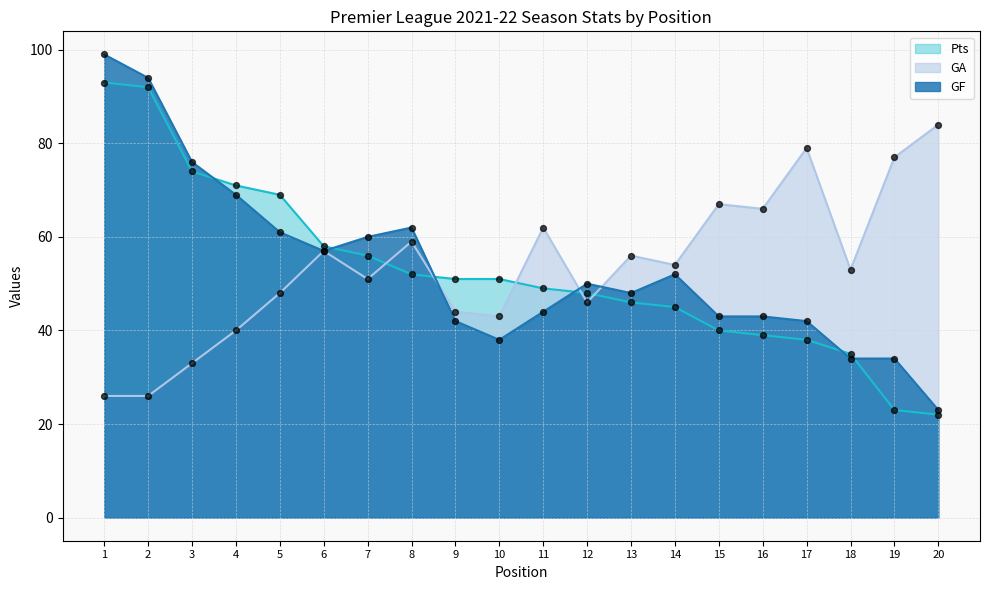

Is the value of Pts at 19 greater than the value of GF at 17?

No